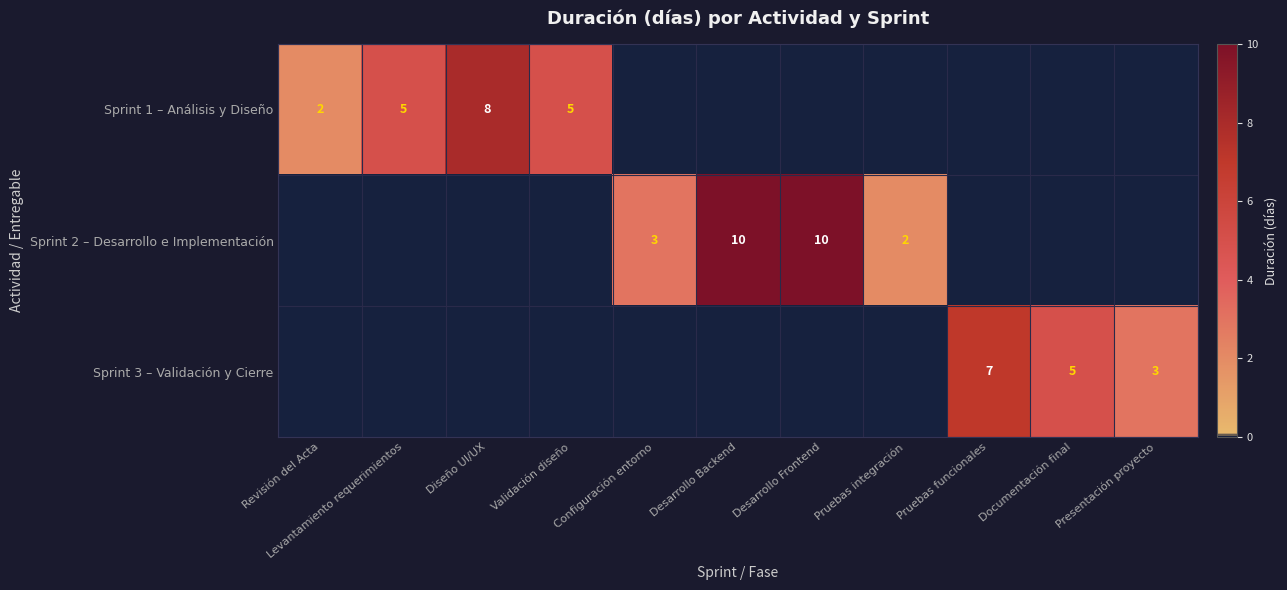

List the series in order of their peak value, highest first.

Sprint 2 – Desarrollo e Implementación, Sprint 1 – Análisis y Diseño, Sprint 3 – Validación y Cierre